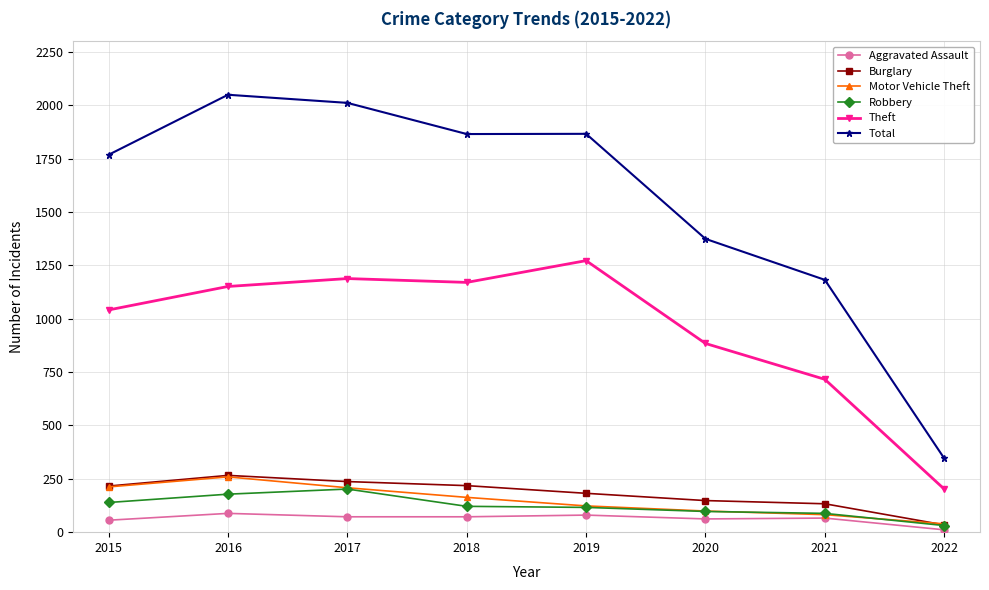

Does the chart have visible grid lines?

Yes